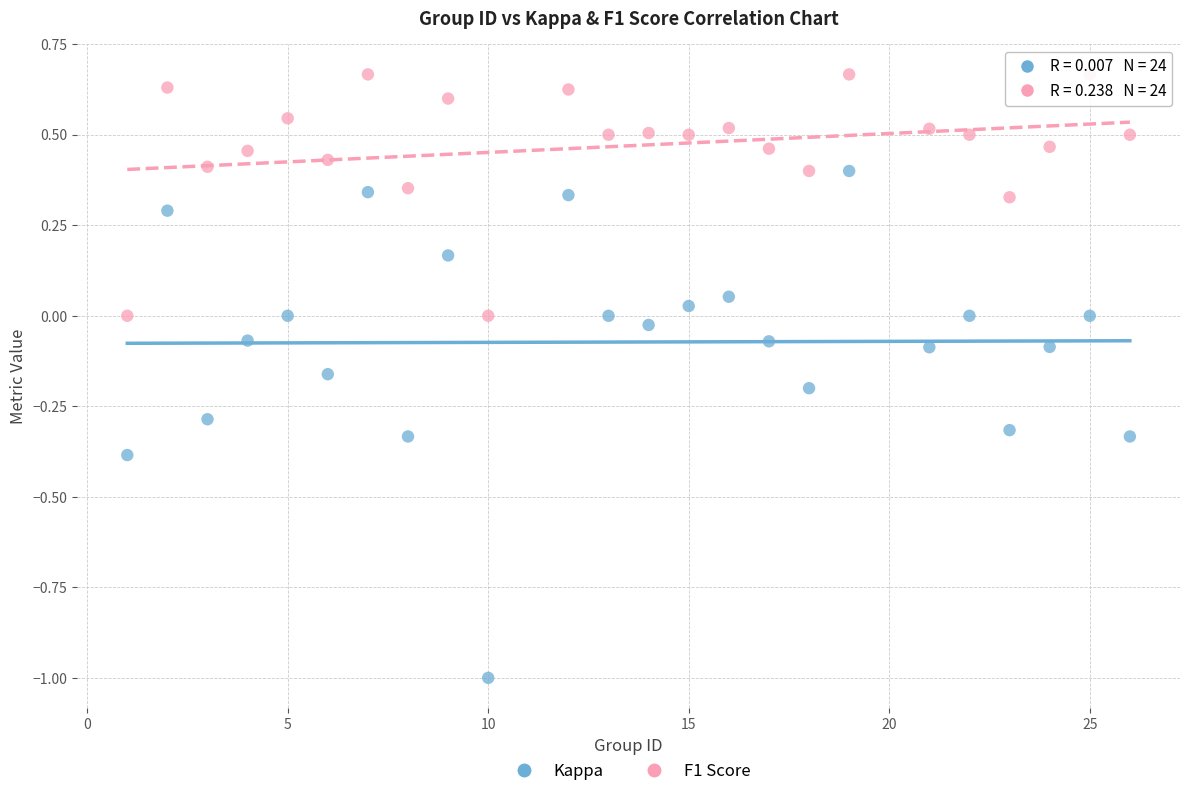

Which series contains the lowest Y value?

Kappa